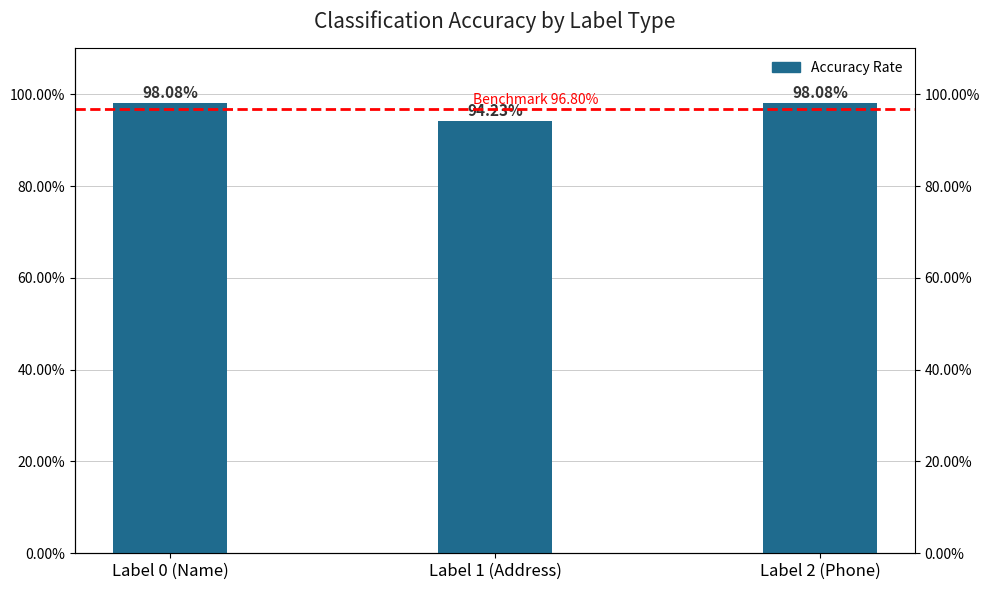

The chart shows a value of 1.0 at Label 0 (Name). True or false?

True